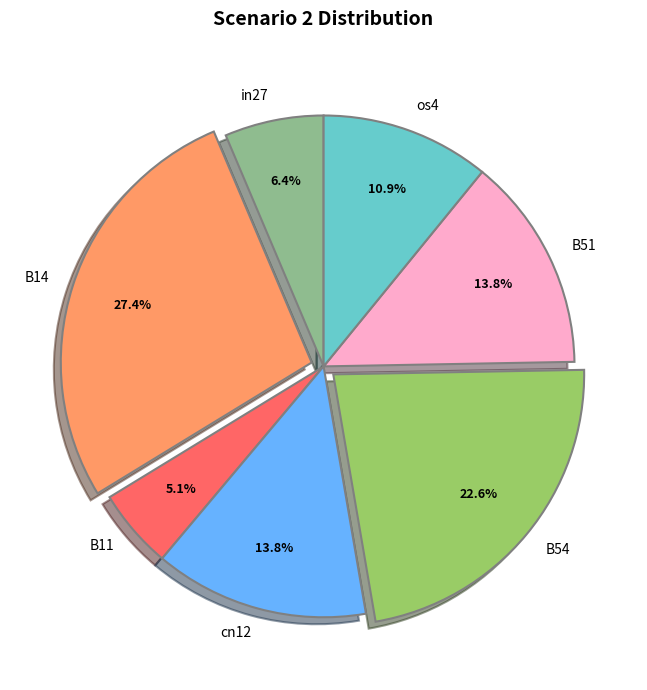

What percentage is the B11 slice, to the nearest percent?

5%